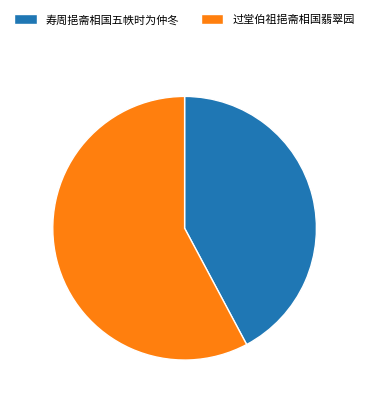

What is the majority slice?

过堂伯祖挹斋相国翡翠园